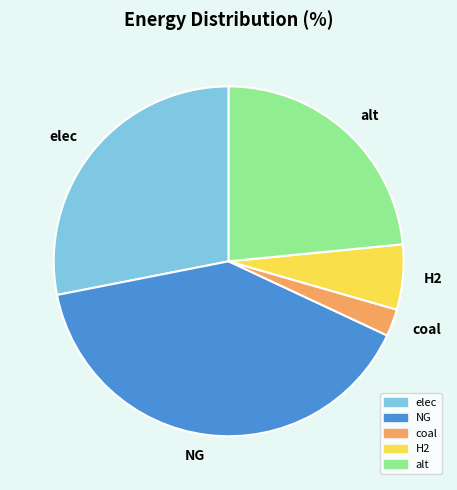

What is the ratio of the value at alt to the value at H2?

3.9